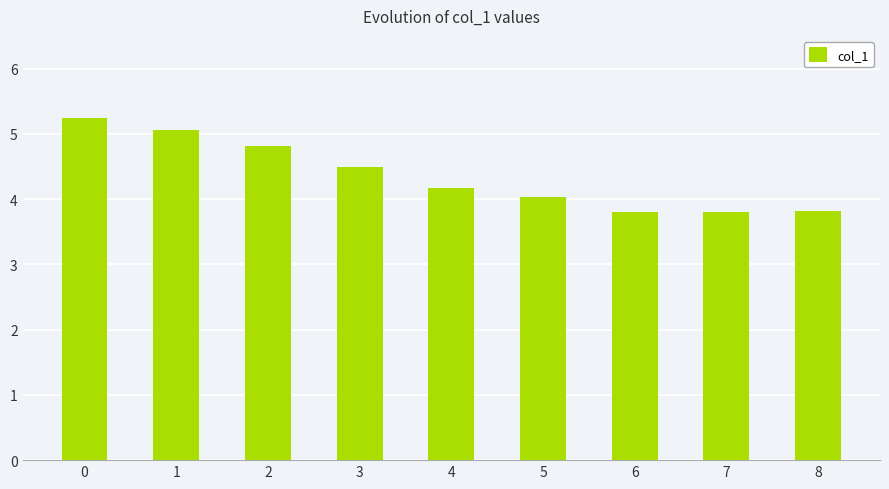

What is the value of the 2nd bar from the left?

5.1